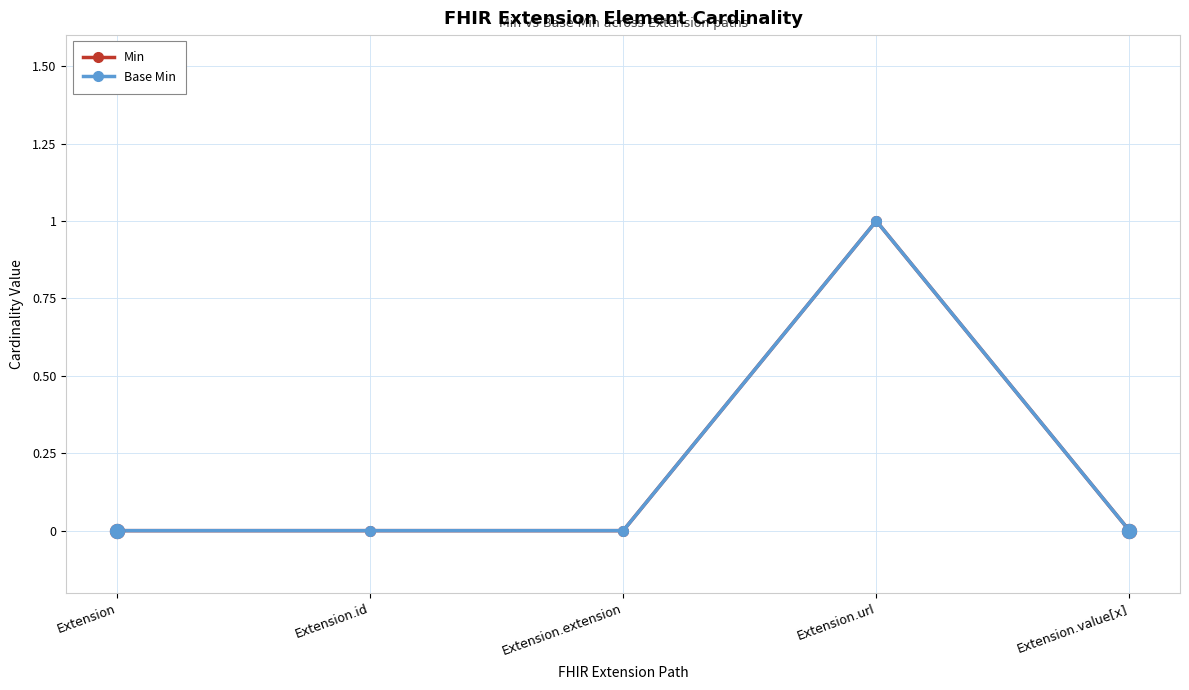

At Extension.id, list the series in order from largest to smallest.

Min, Base Min